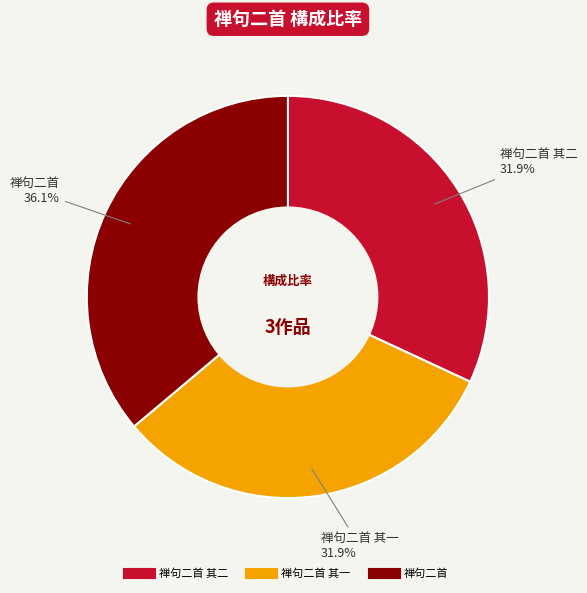

Does any single category account for the majority?

No